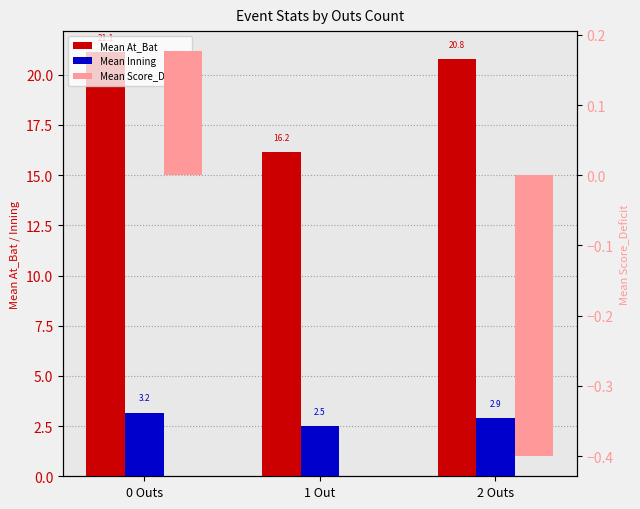

What is the label of the 2nd bar from the right?

1 Out